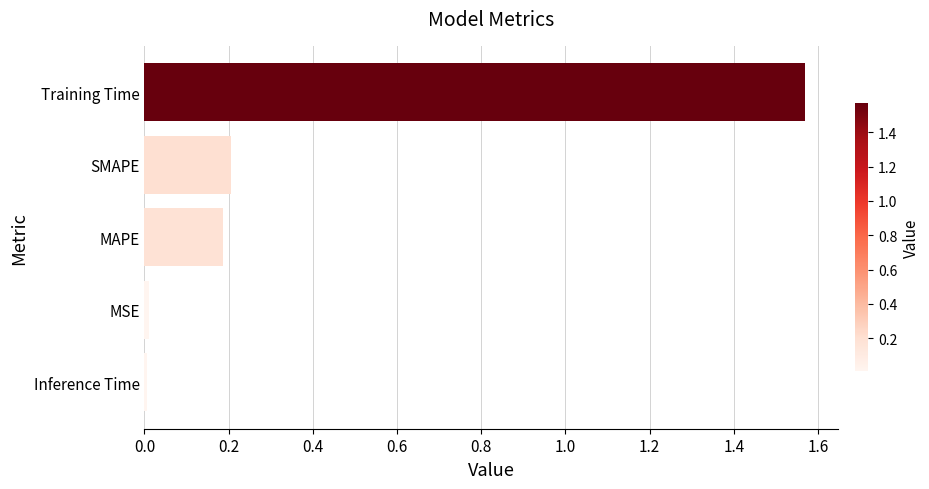

The value at MSE is 0.0. True or false?

True